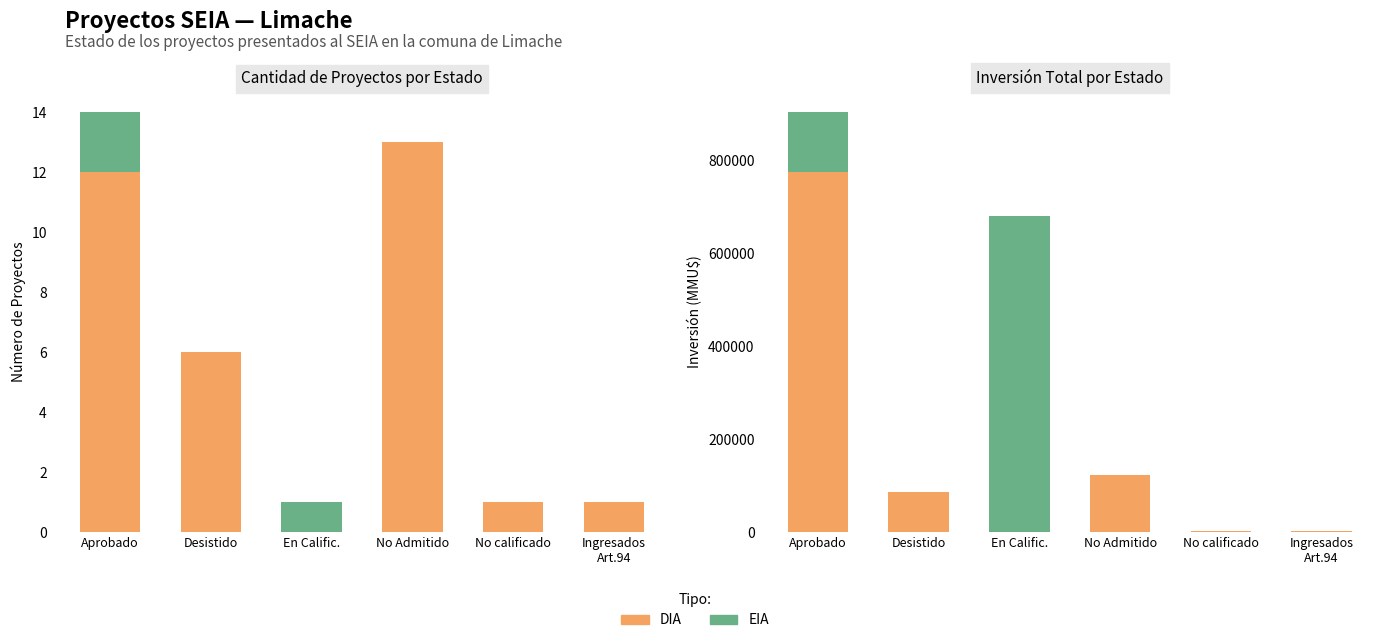

What are all the series names shown in the legend?

DIA, EIA